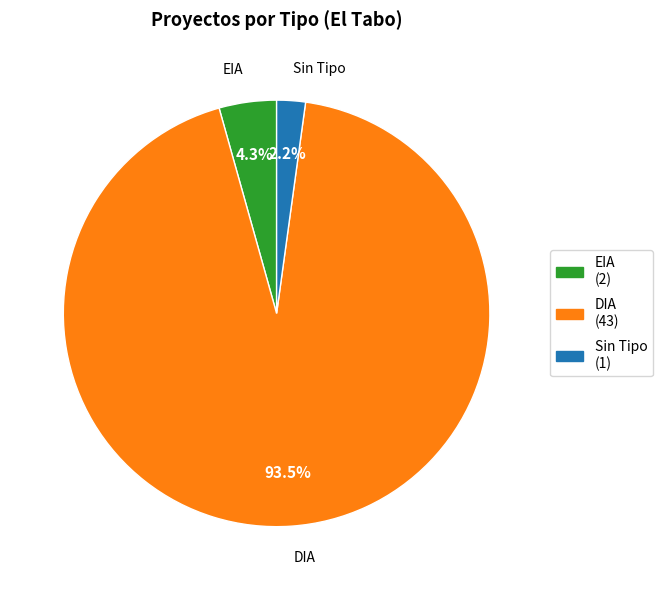

To the nearest percent, what is the average slice percentage?

33%